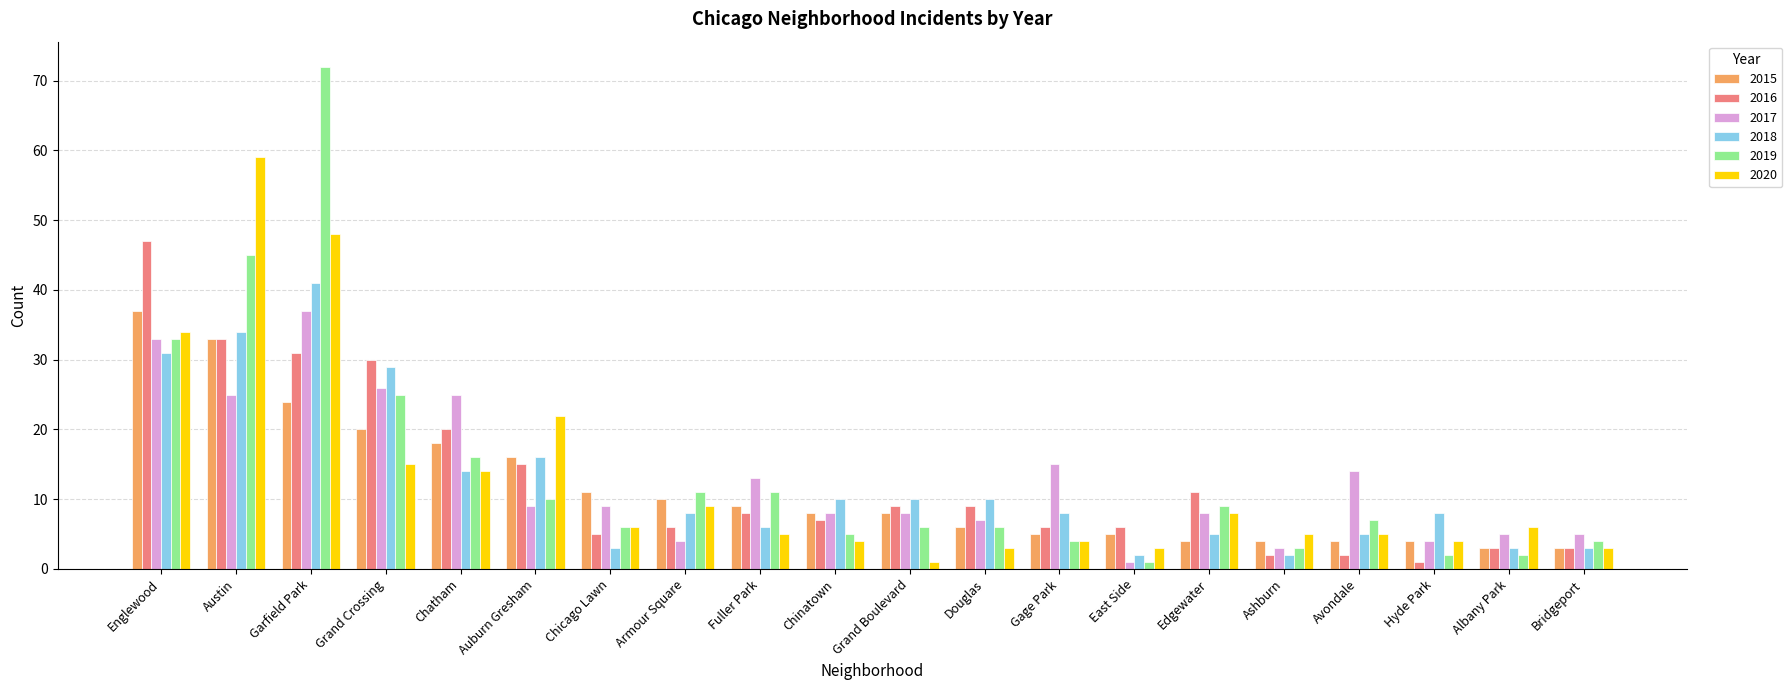

How many groups of bars are there?

20